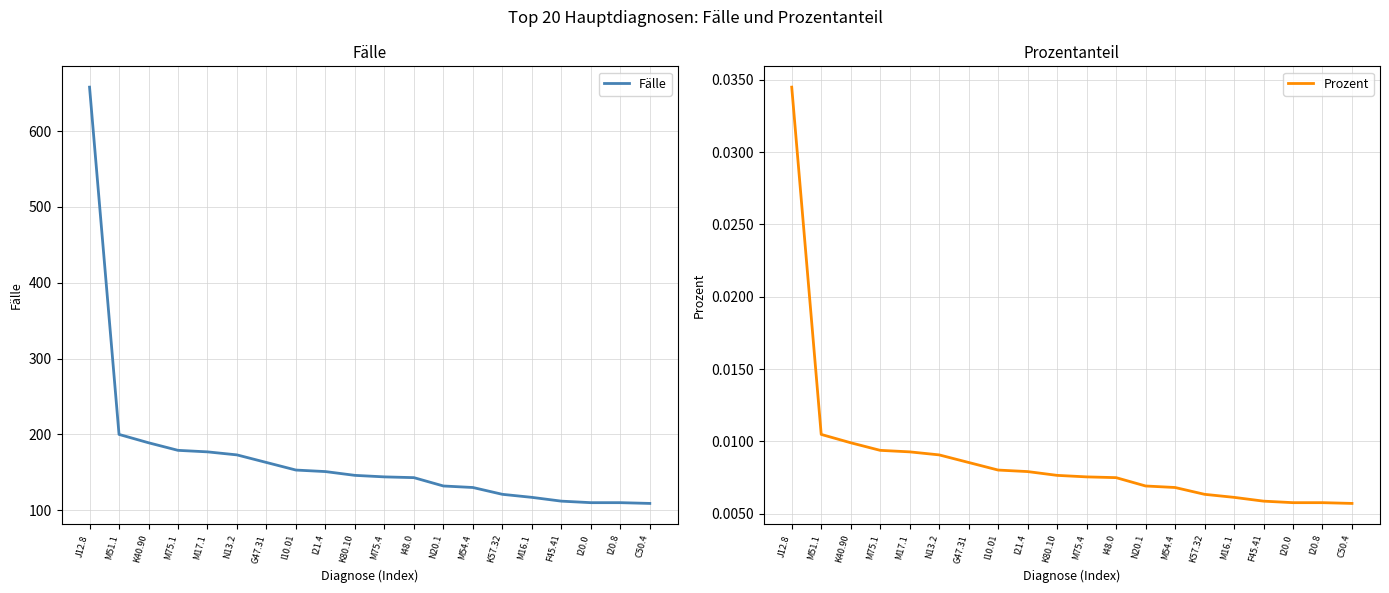

List the labels in order of Fälle value, largest first.

J12.8, M51.1, K40.90, M75.1, M17.1, N13.2, G47.31, I10.01, I21.4, K80.10, M75.4, I48.0, N20.1, M54.4, K57.32, M16.1, F45.41, I20.0, I20.8, C50.4